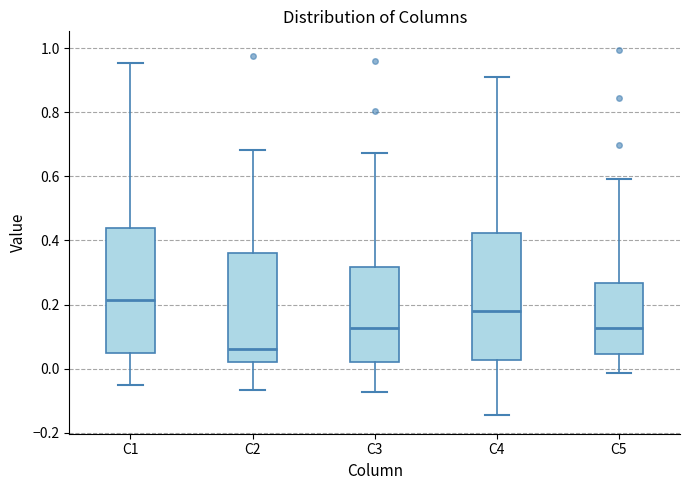

Reading left to right, read every box against the y-axis: the position of its median line, the range the box covers, and the ends of its whiskers. The values are not printed on the chart, so give them approximately, as read against the axis.

C1: median 0.22, box 0.06 to 0.44, whiskers -0.04 to 0.96
C2: median 0.06, box 0.02 to 0.36, whiskers -0.06 to 0.68
C3: median 0.12, box 0.02 to 0.32, whiskers -0.08 to 0.68
C4: median 0.18, box 0.02 to 0.42, whiskers -0.14 to 0.90
C5: median 0.12, box 0.04 to 0.26, whiskers -0.02 to 0.60